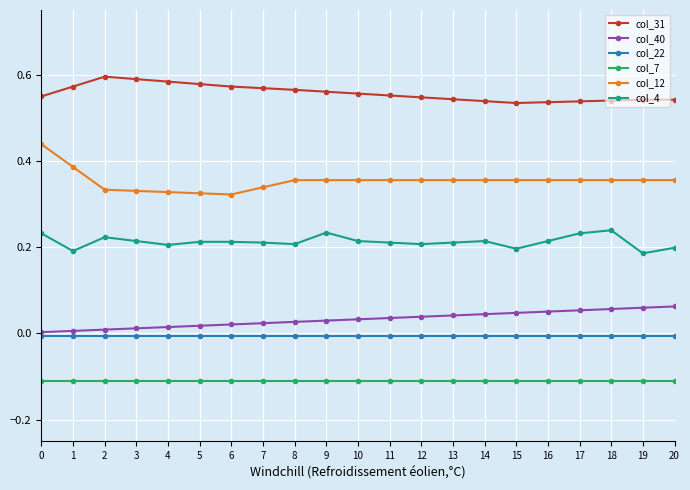

True or false: col_12 and col_40 cross at least once.

False